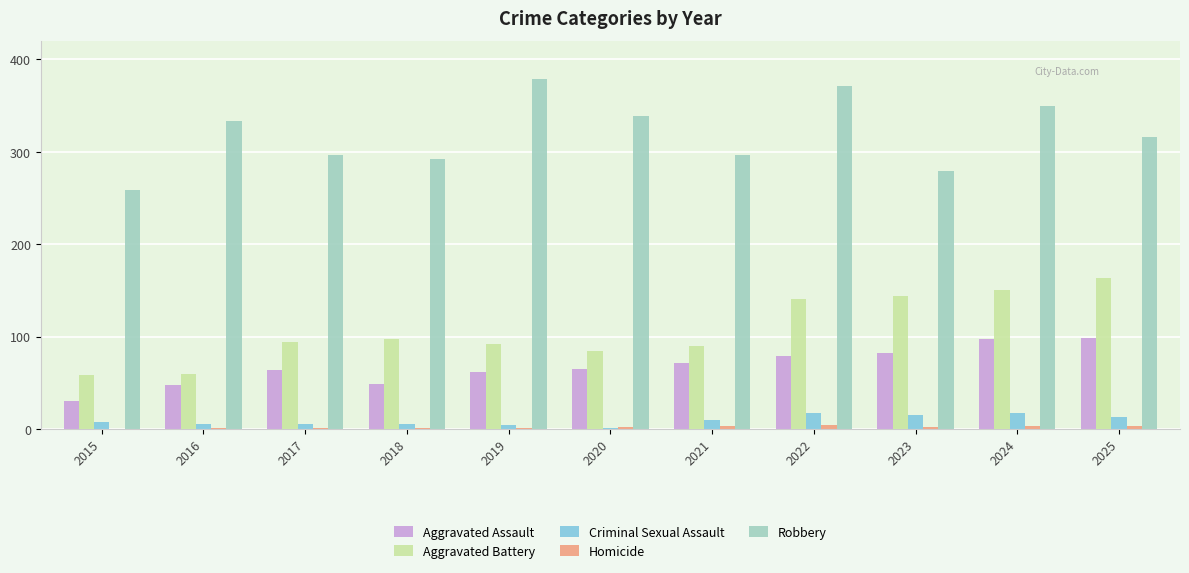

Between 2017 and 2024, which series saw the biggest shift?

Aggravated Battery